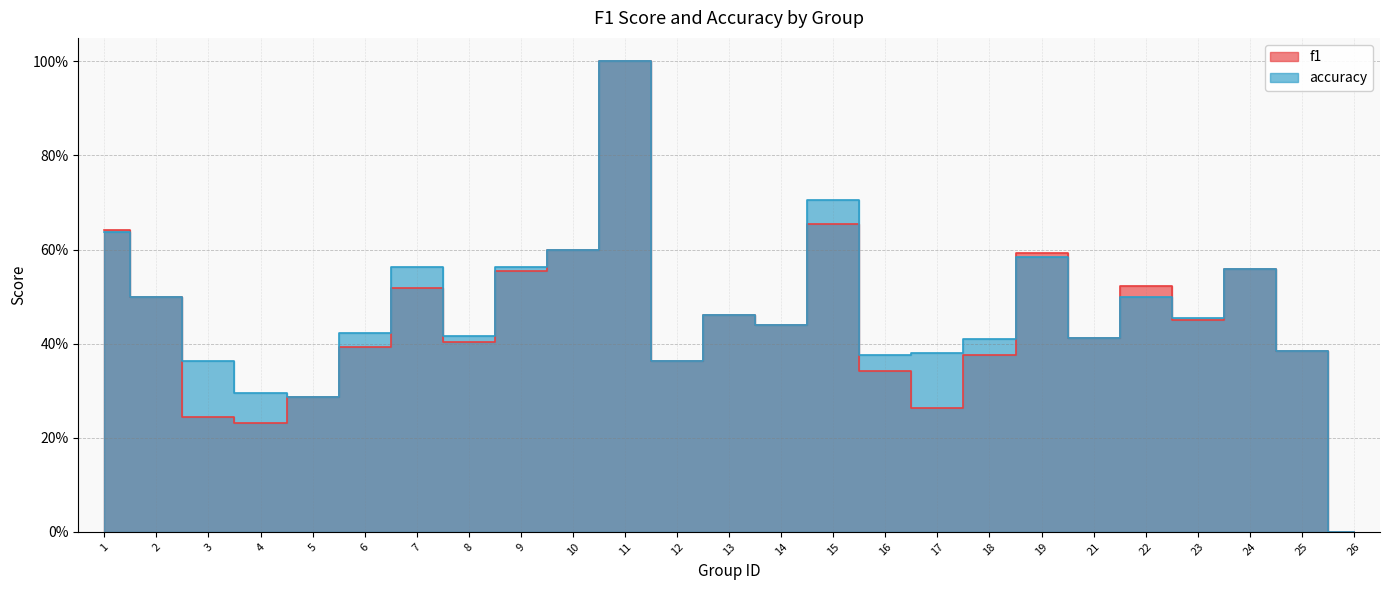

How many lines are shown in the chart?

2